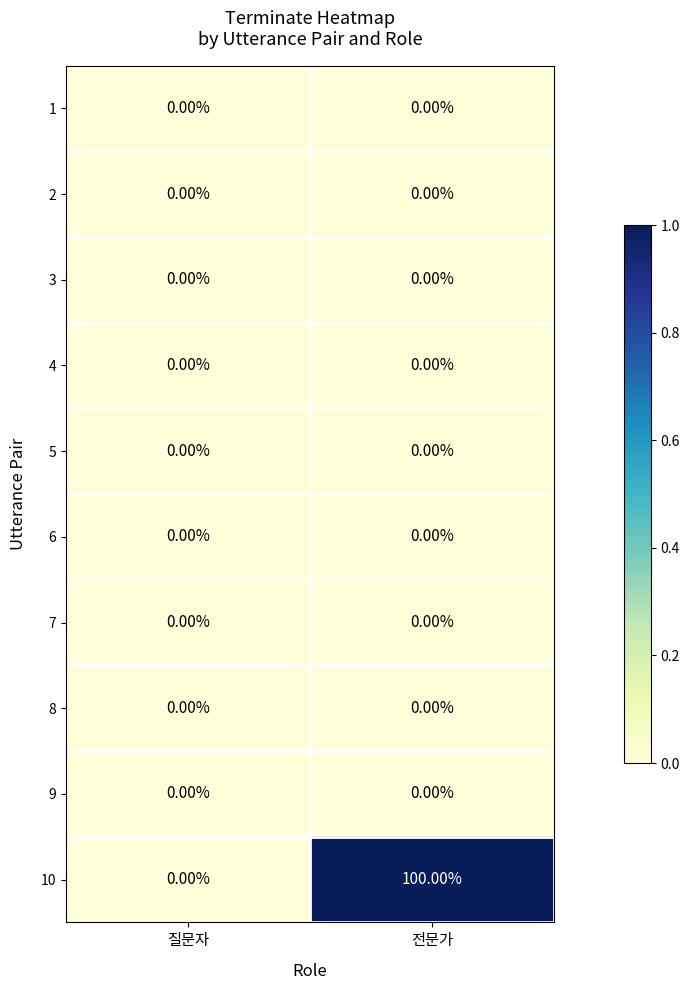

Which series changed the most between 질문자 and 전문가?

10